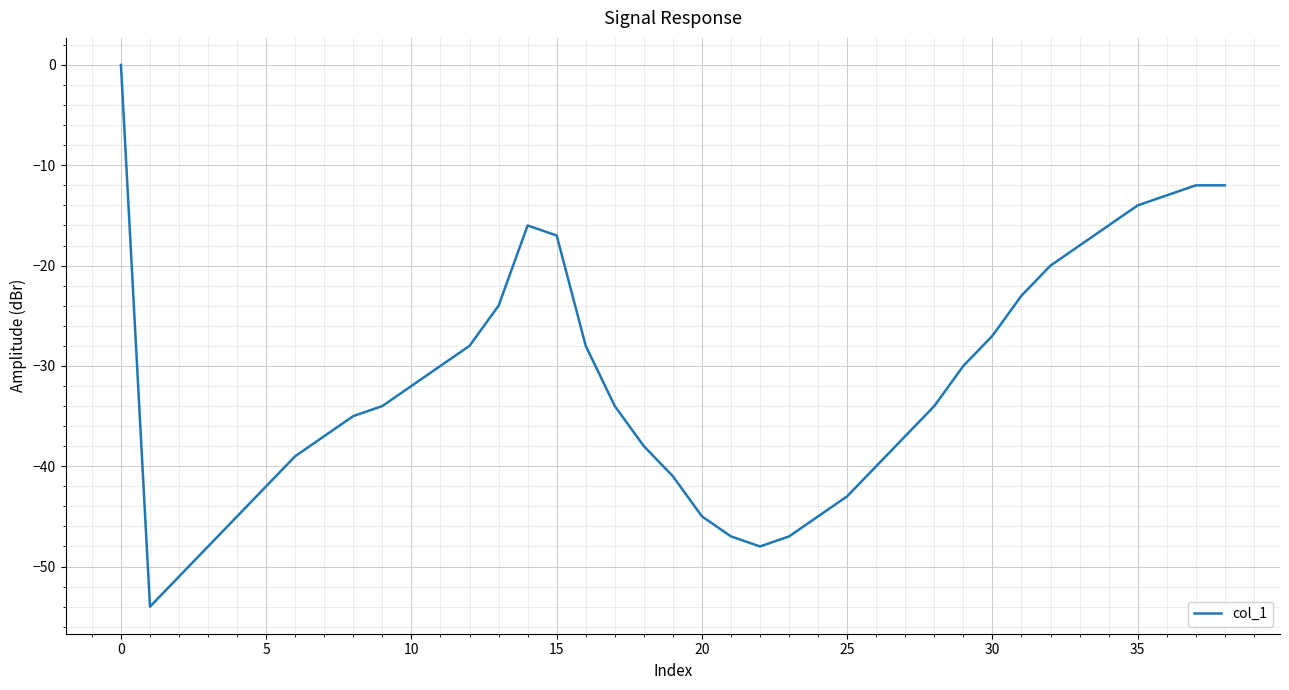

What is the difference between the maximum and minimum values?

54